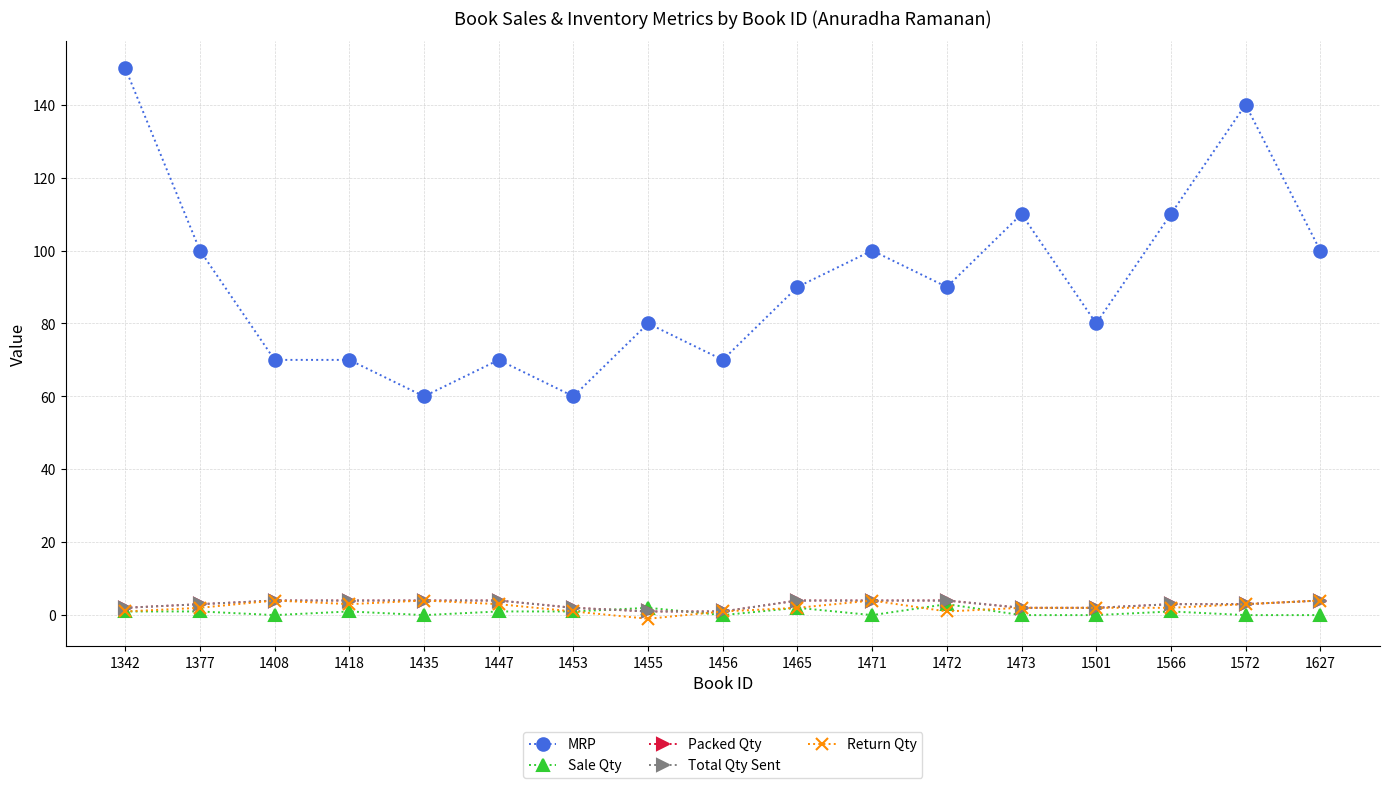

Between 1408 and 1566, which is larger?

1566